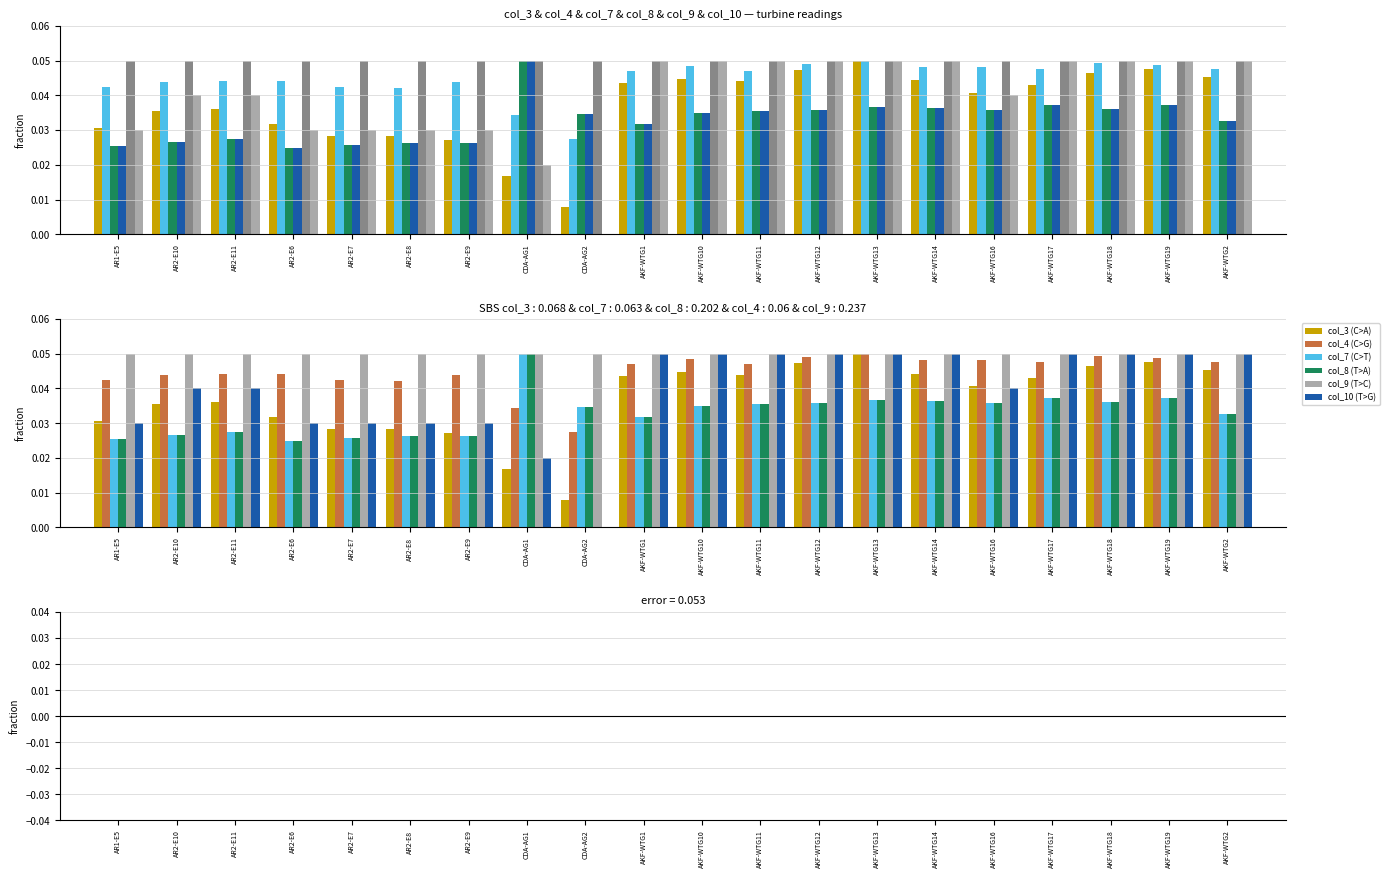

How many groups of bars are there?

20